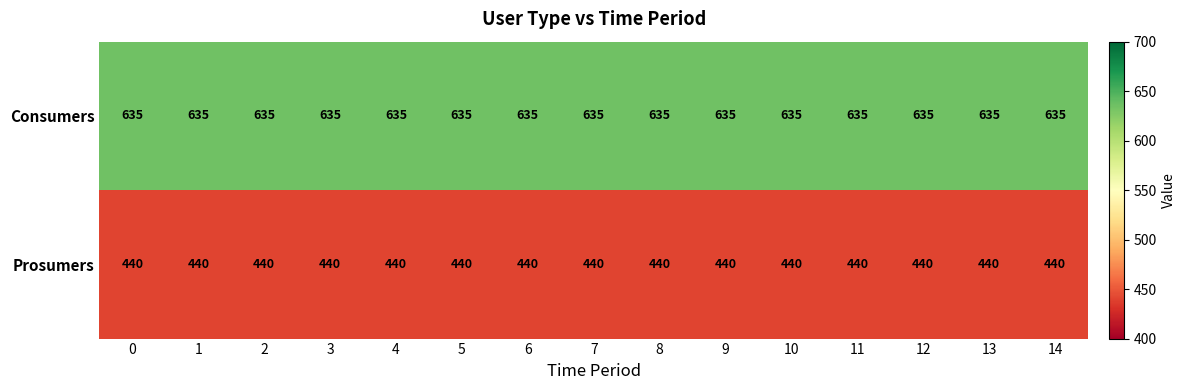

How many data points does each series have?

15